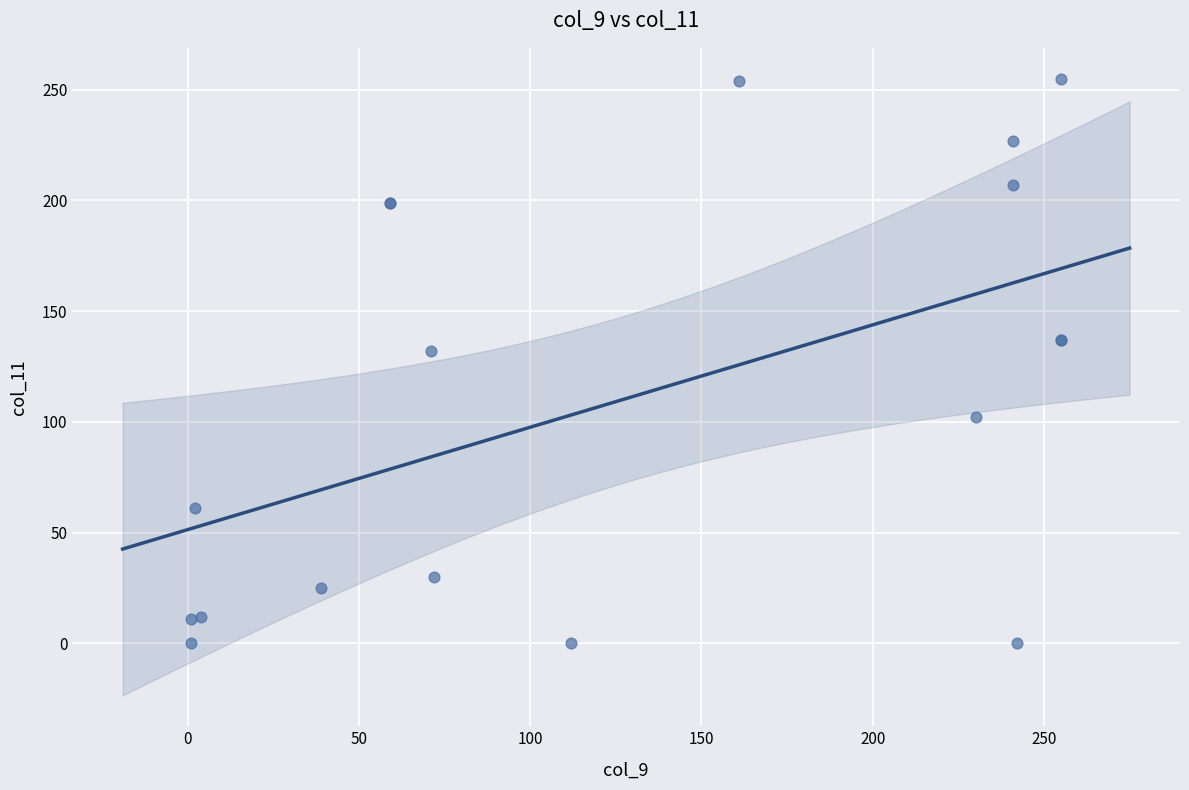

What Y value in the scatter plot is closest to 127?

132